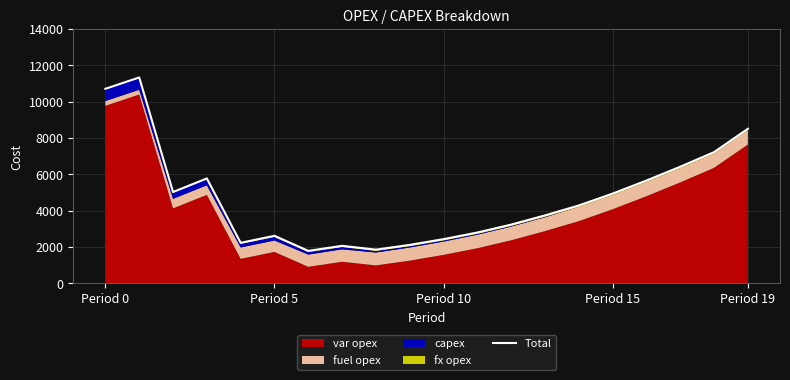

How many lines are shown in the chart?

1